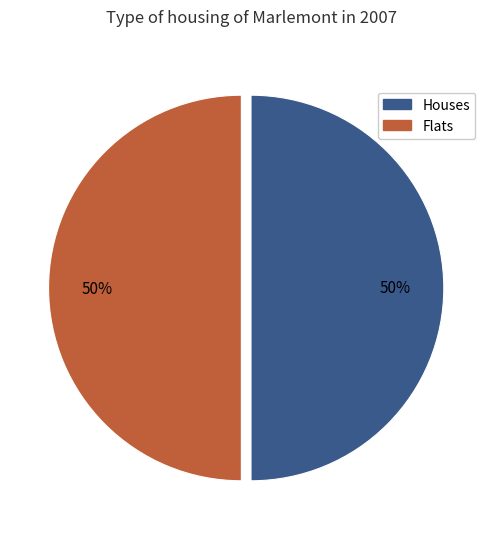

To the nearest percent, what is the average slice percentage?

50%